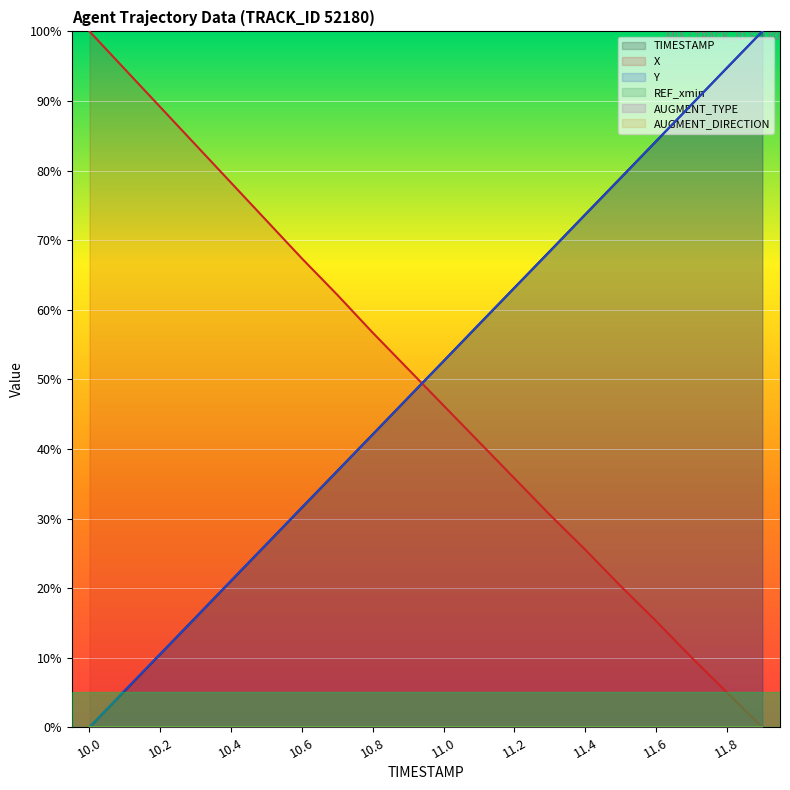

True or false: TIMESTAMP has more than 2 points higher than both neighbors.

False